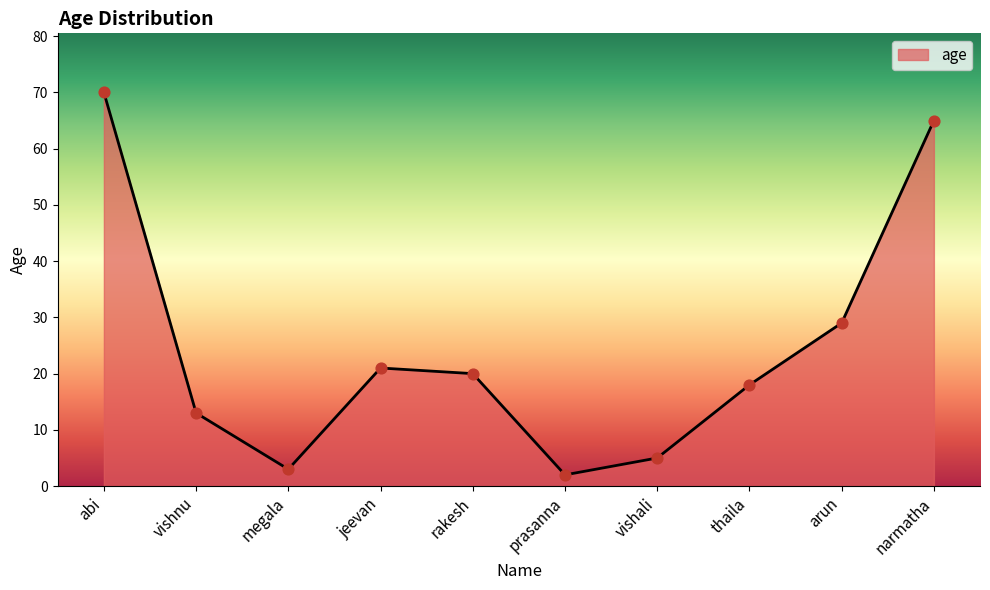

What is the change in value from jeevan to vishali?

-16